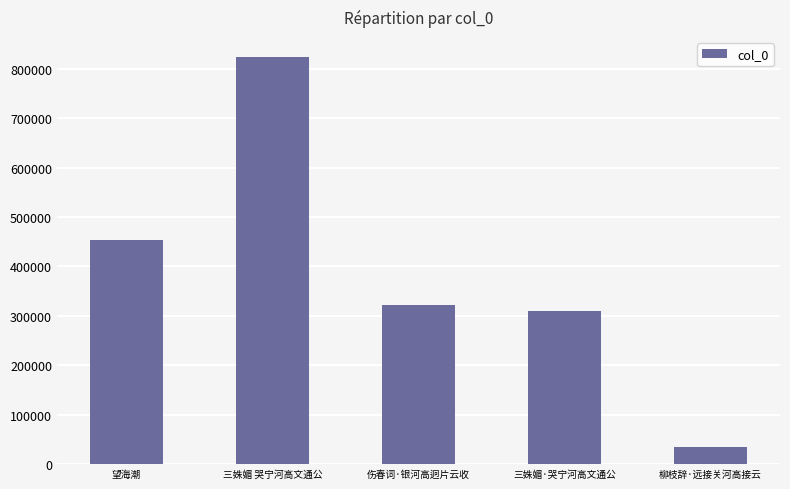

What is the difference between the maximum and minimum values?

787771